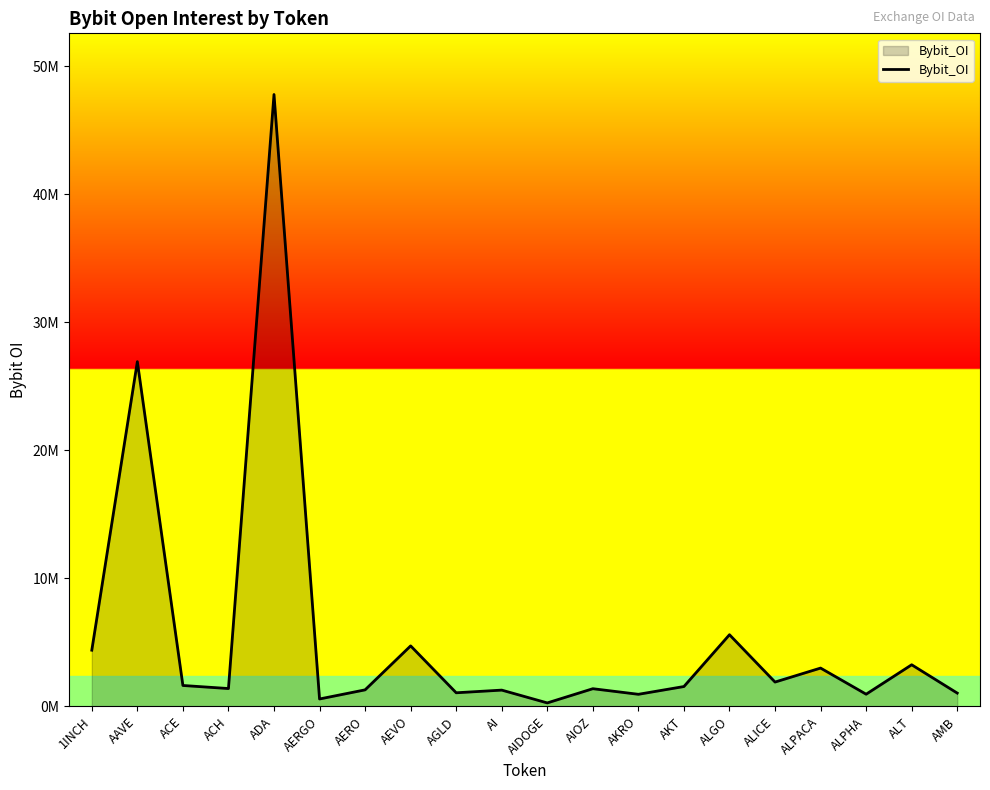

What is the ratio of the value at AKRO to the value at AIOZ?

0.7